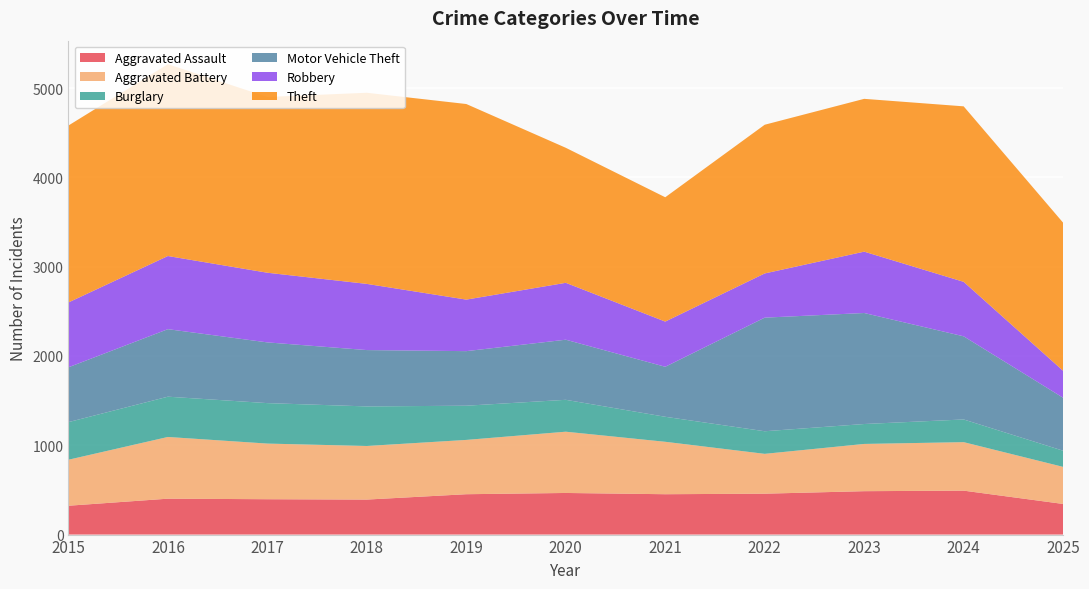

Reading left to right, what are all the values shown in this chart?

Aggravated Assault: 2015=323	2016=402	2017=396	2018=392	2019=452	2020=466	2021=452	2022=458	2023=486	2024=492	2025=343
Aggravated Battery: 2015=515	2016=691	2017=623	2018=600	2019=608	2020=686	2021=587	2022=446	2023=529	2024=543	2025=415
Burglary: 2015=421	2016=451	2017=453	2018=443	2019=383	2020=357	2021=280	2022=253	2023=223	2024=254	2025=181
Motor Vehicle Theft: 2015=614	2016=756	2017=680	2018=631	2019=611	2020=673	2021=560	2022=1272	2023=1243	2024=931	2025=593
Robbery: 2015=726	2016=819	2017=780	2018=741	2019=577	2020=637	2021=506	2022=495	2023=687	2024=610	2025=302
Theft: 2015=1981	2016=2148	2017=1968	2018=2140	2019=2190	2020=1512	2021=1392	2022=1665	2023=1711	2024=1965	2025=1658